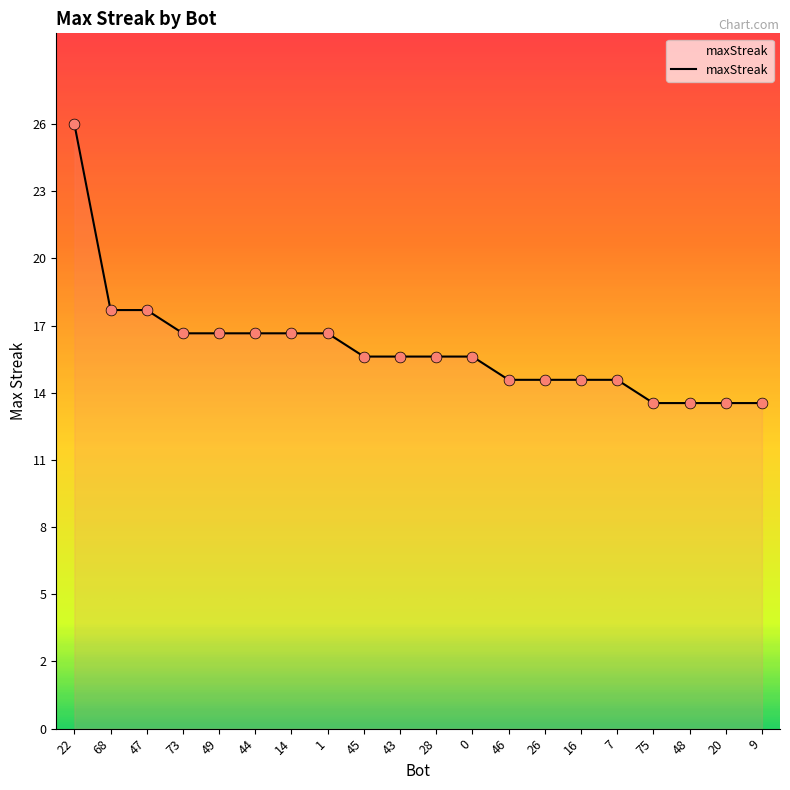

What is the change in value from 14 to 48?

-3